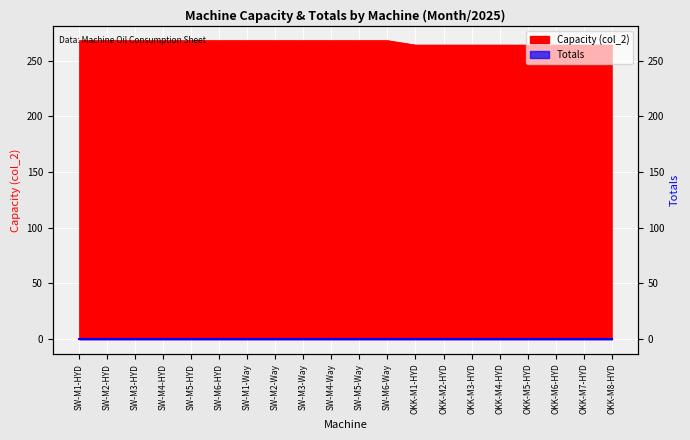

What is the sum of the values at OKK-M4-HYD and SW-M5-Way?

532